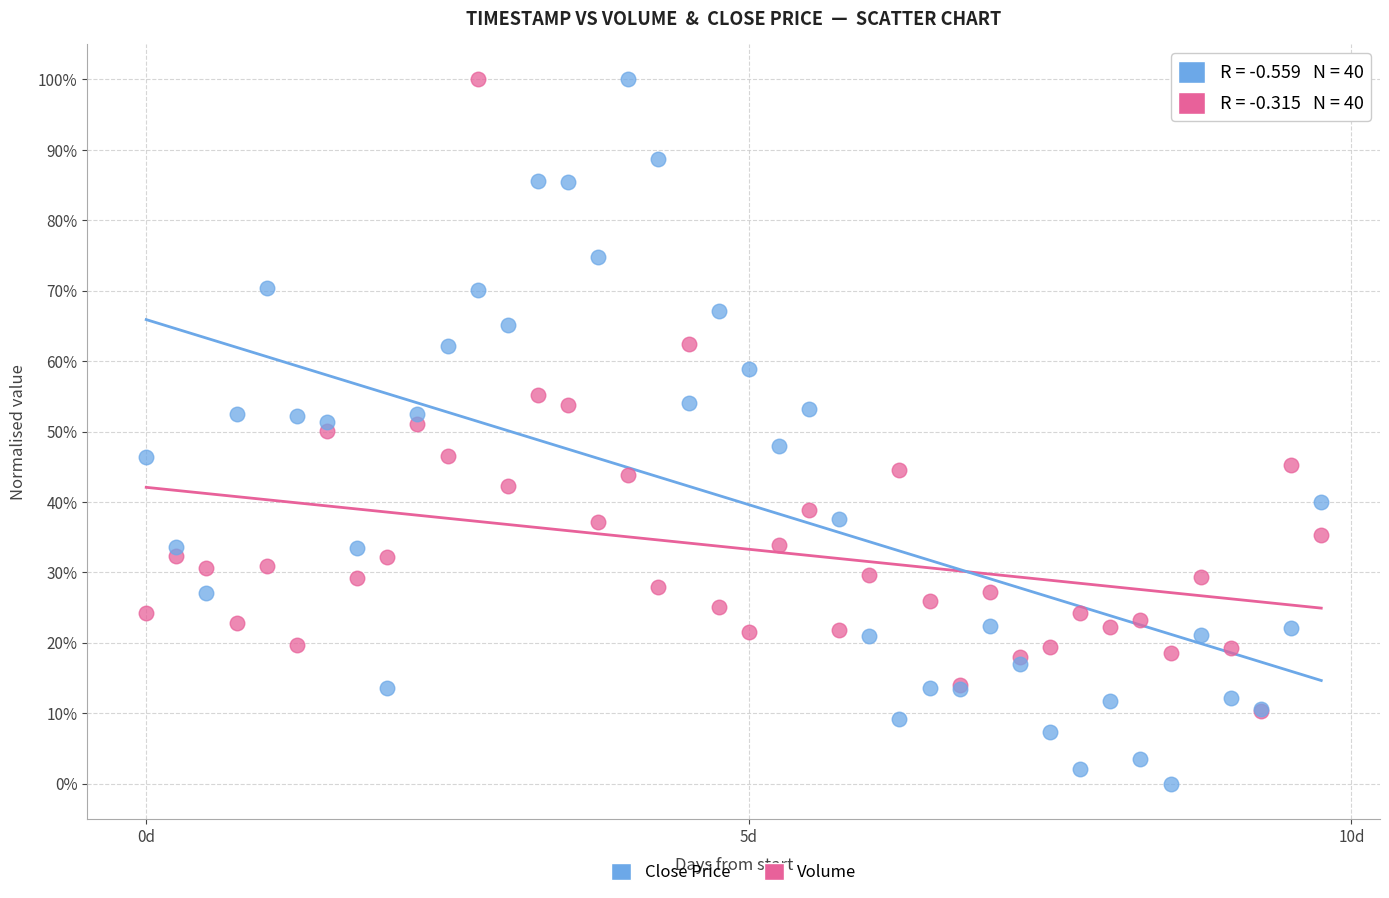

What are all the series names shown in the legend?

Close Price, Volume